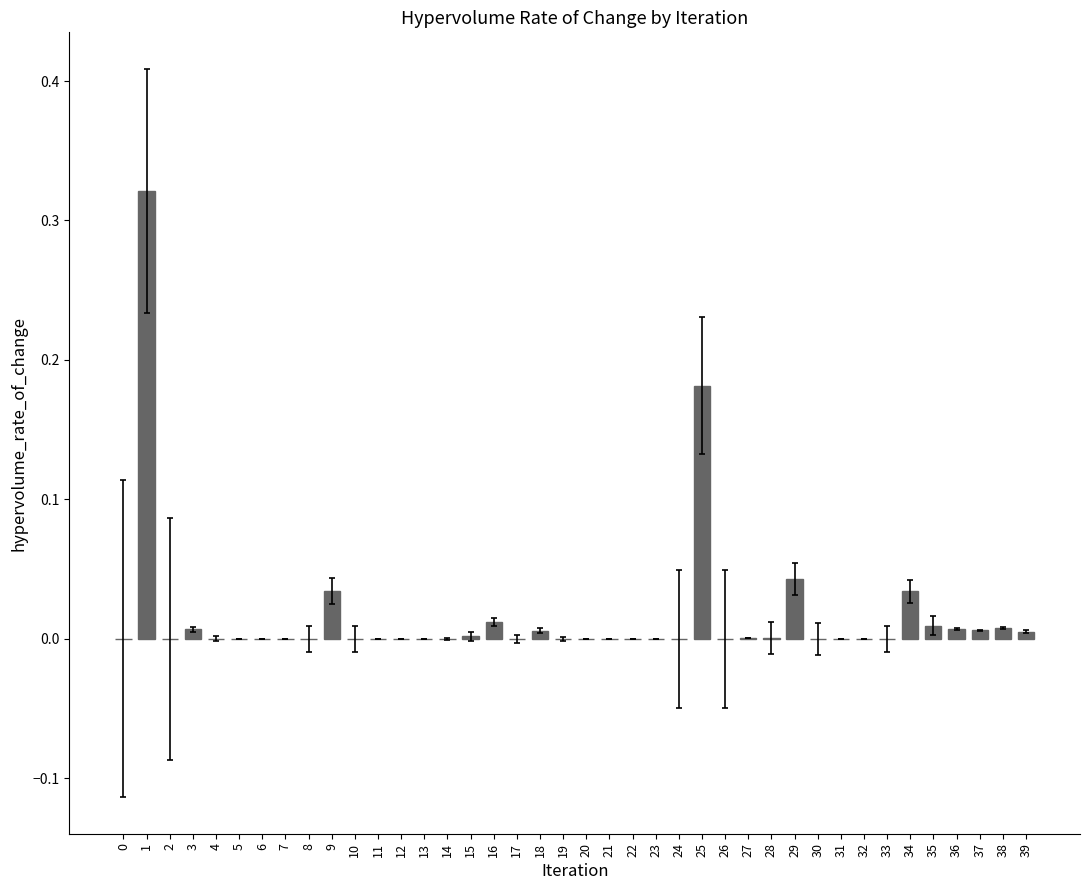

What is the sum of all values?

0.7